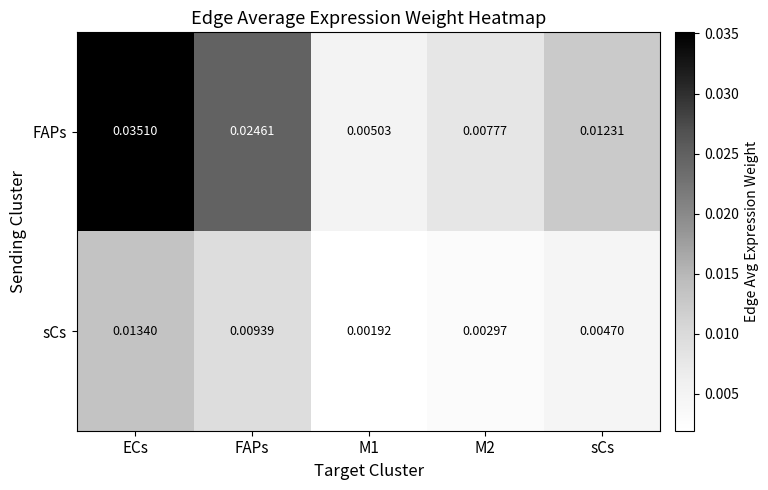

List the series in order of their peak value, highest first.

FAPs, sCs